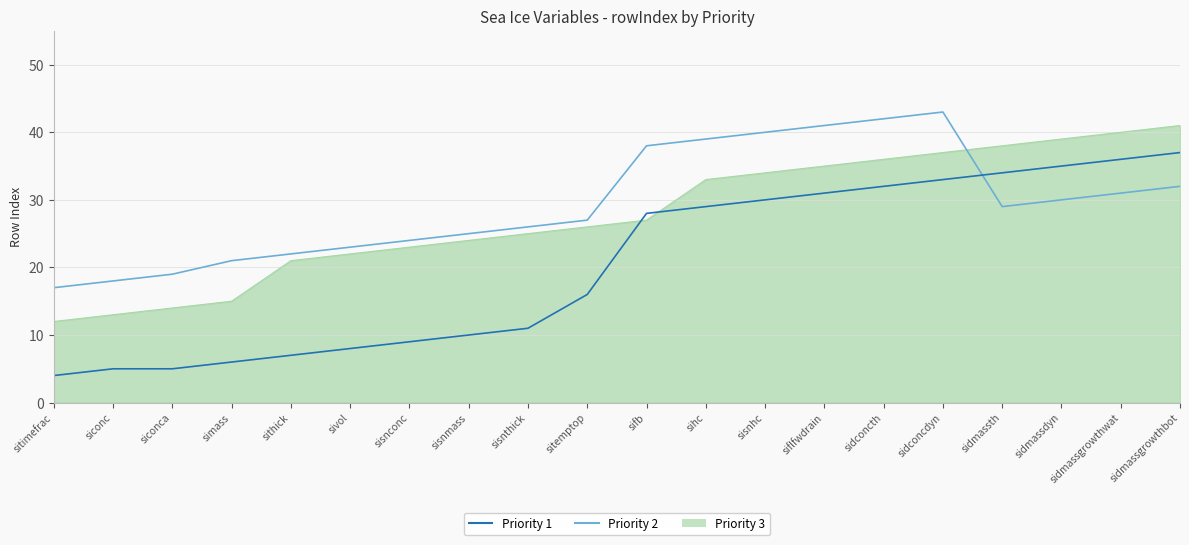

Does the chart display data point markers on the line(s)?

No